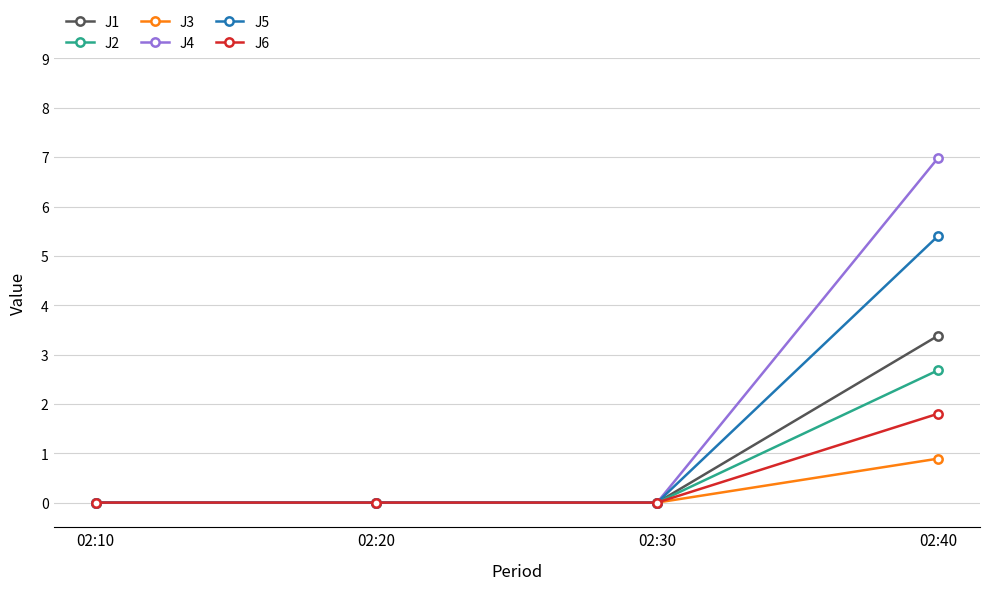

What is the difference between the J3 values at 02:40 and 02:20?

0.9